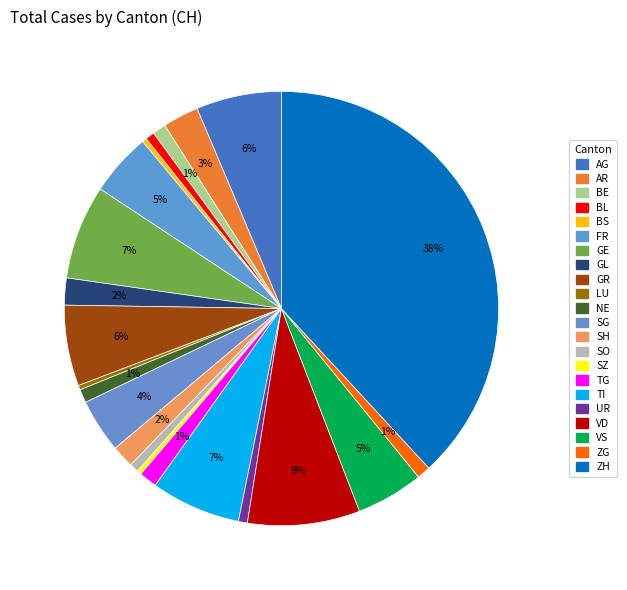

Does TI account for over 50% of the chart?

No